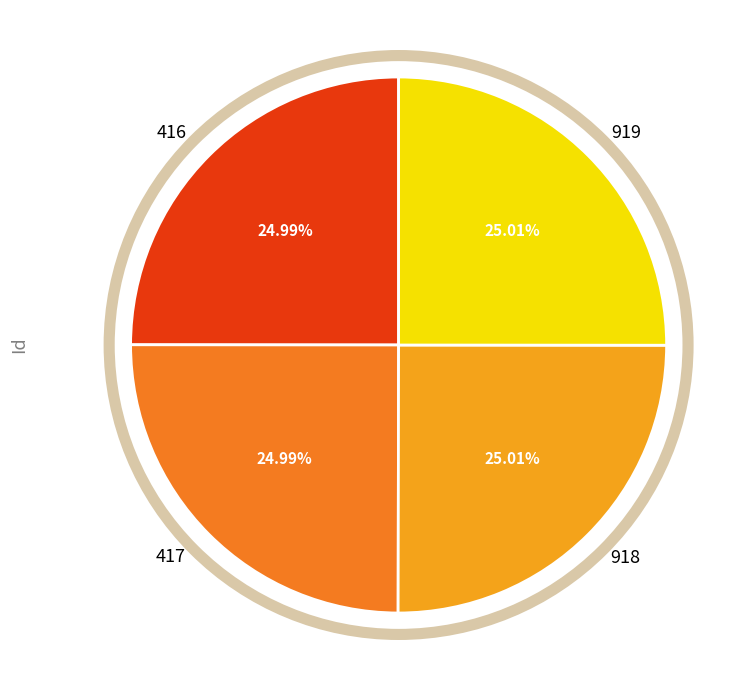

What portion of the pie excludes 417?

75.0%